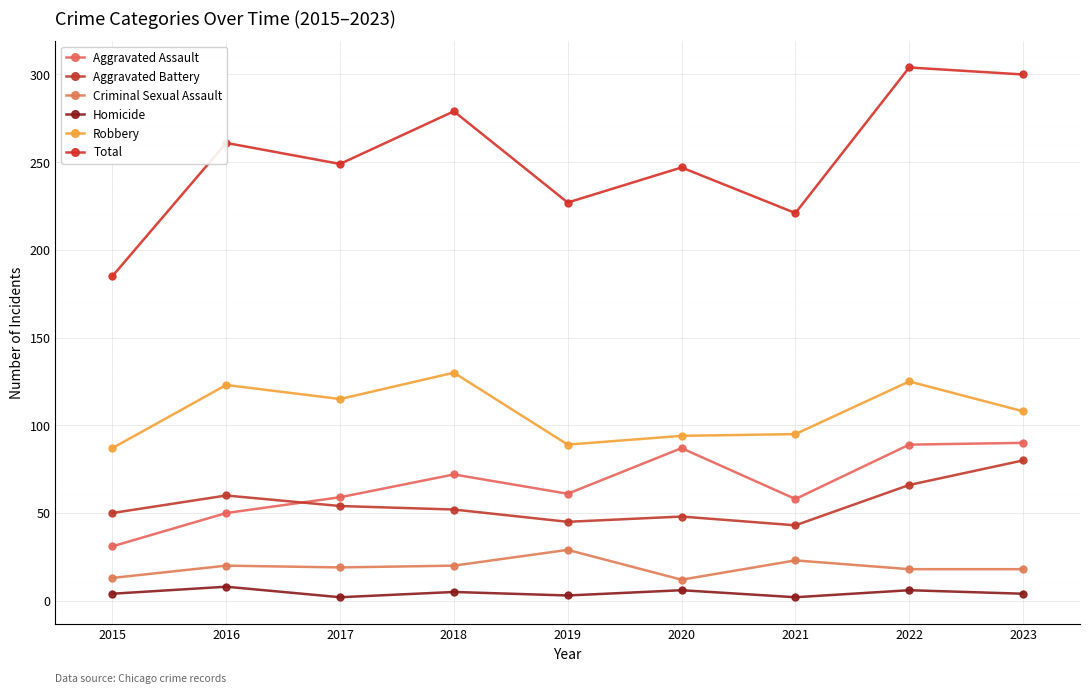

What is the difference between the Aggravated Battery values at 2015 and 2022?

16